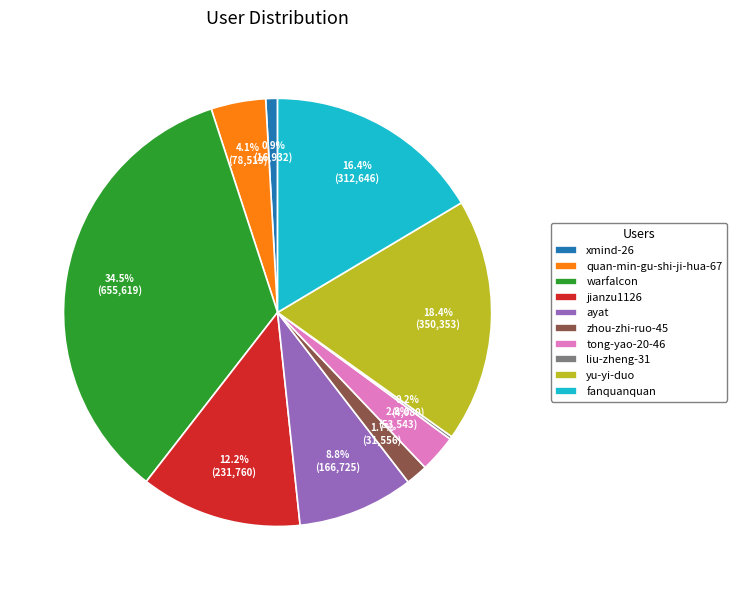

True or false: fanquanquan accounts for 2% of the total.

False